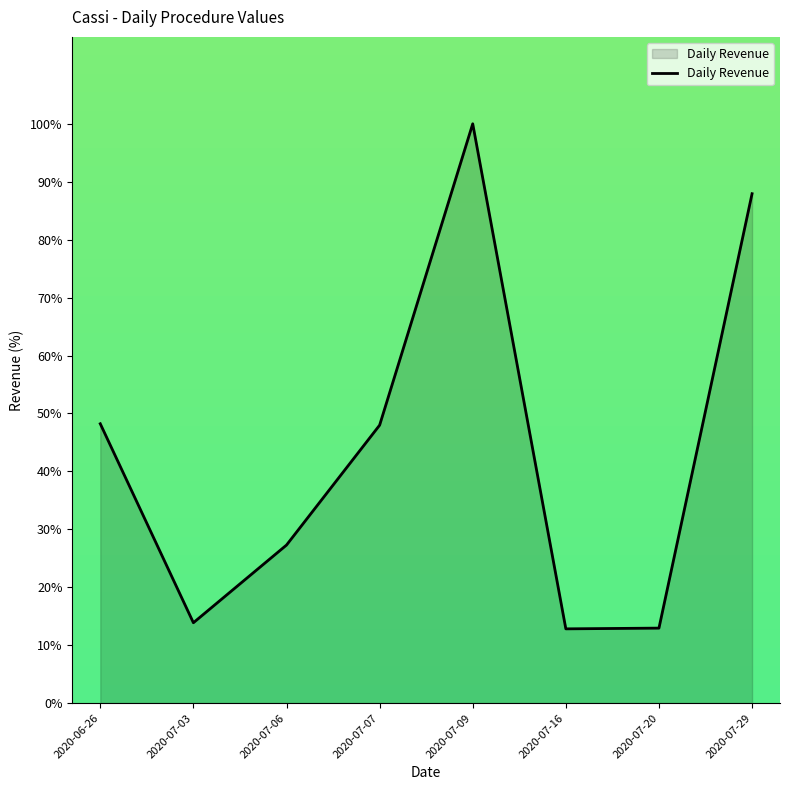

How many categories are shown in the chart?

8